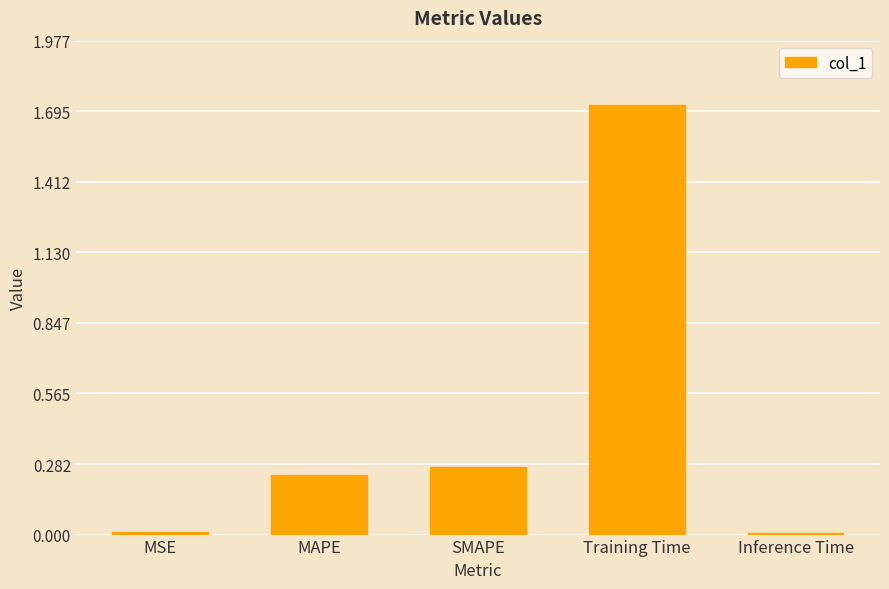

Which label corresponds to the largest value in the chart?

Training Time